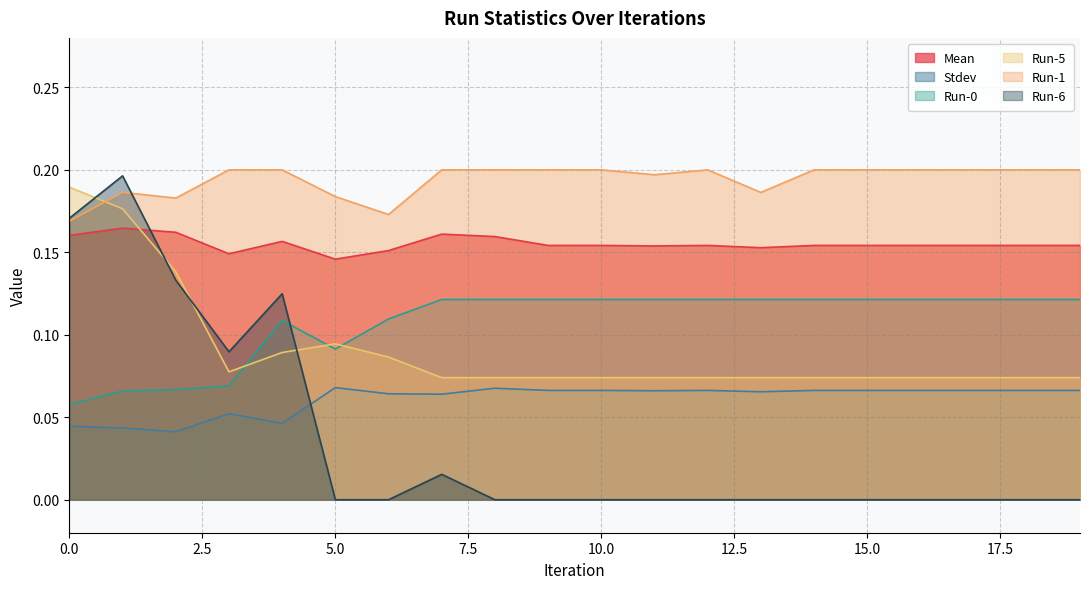

Does the chart display data point markers on the line(s)?

No